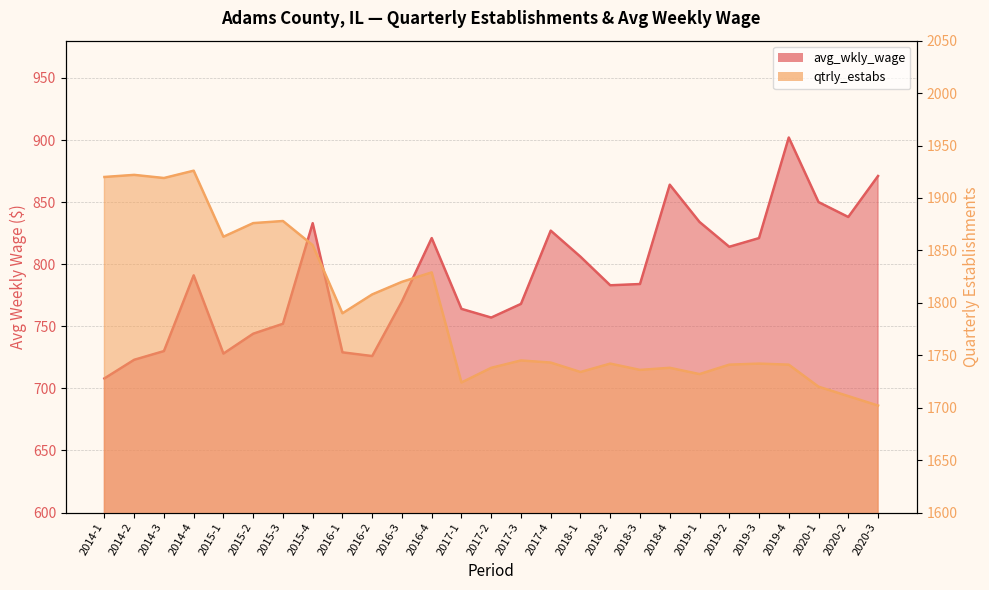

Count the number of categories in the chart.

27